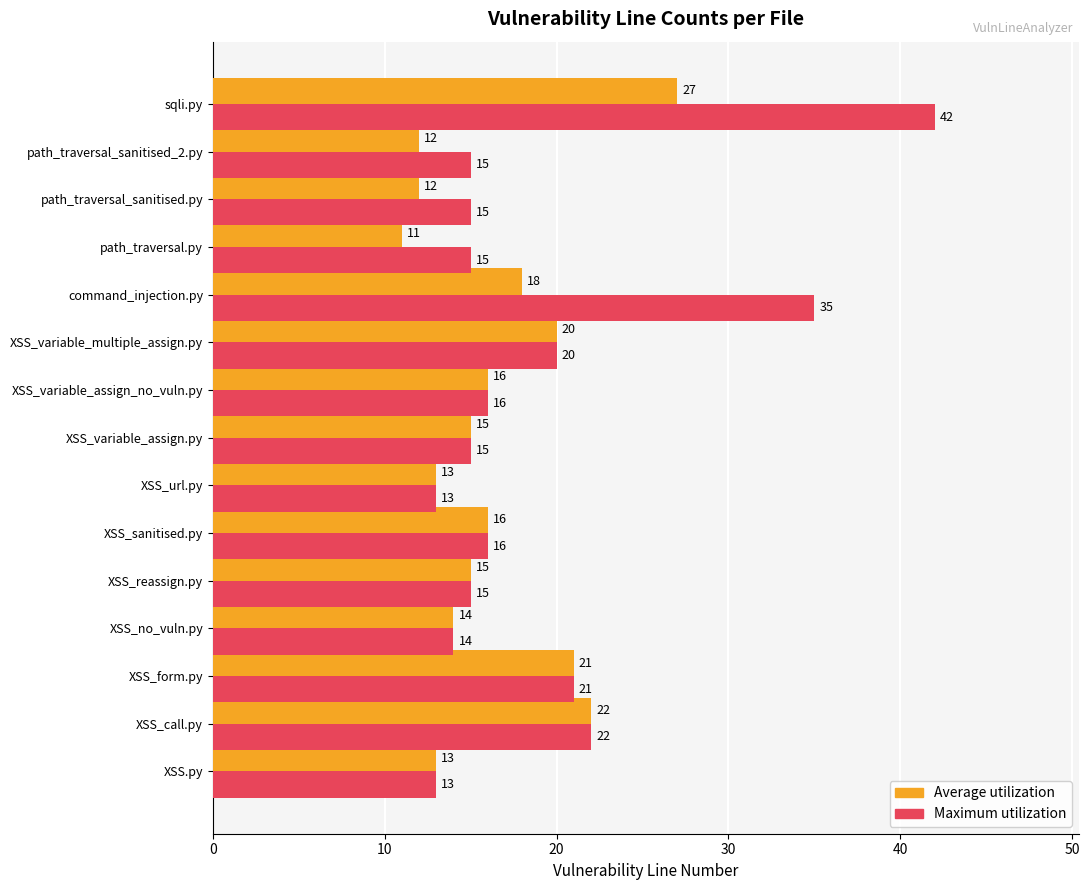

The value of Maximum utilization at XSS_call.py is 22. True or false?

True